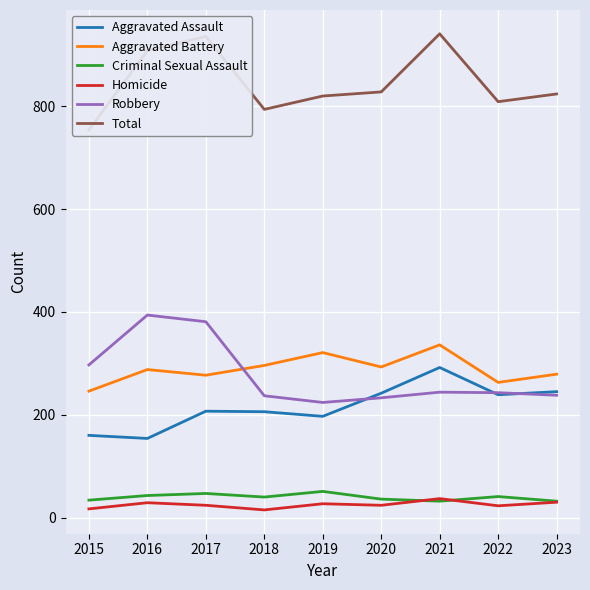

Rank the series by their maximum value, from highest to lowest.

Total, Robbery, Aggravated Battery, Aggravated Assault, Criminal Sexual Assault, Homicide